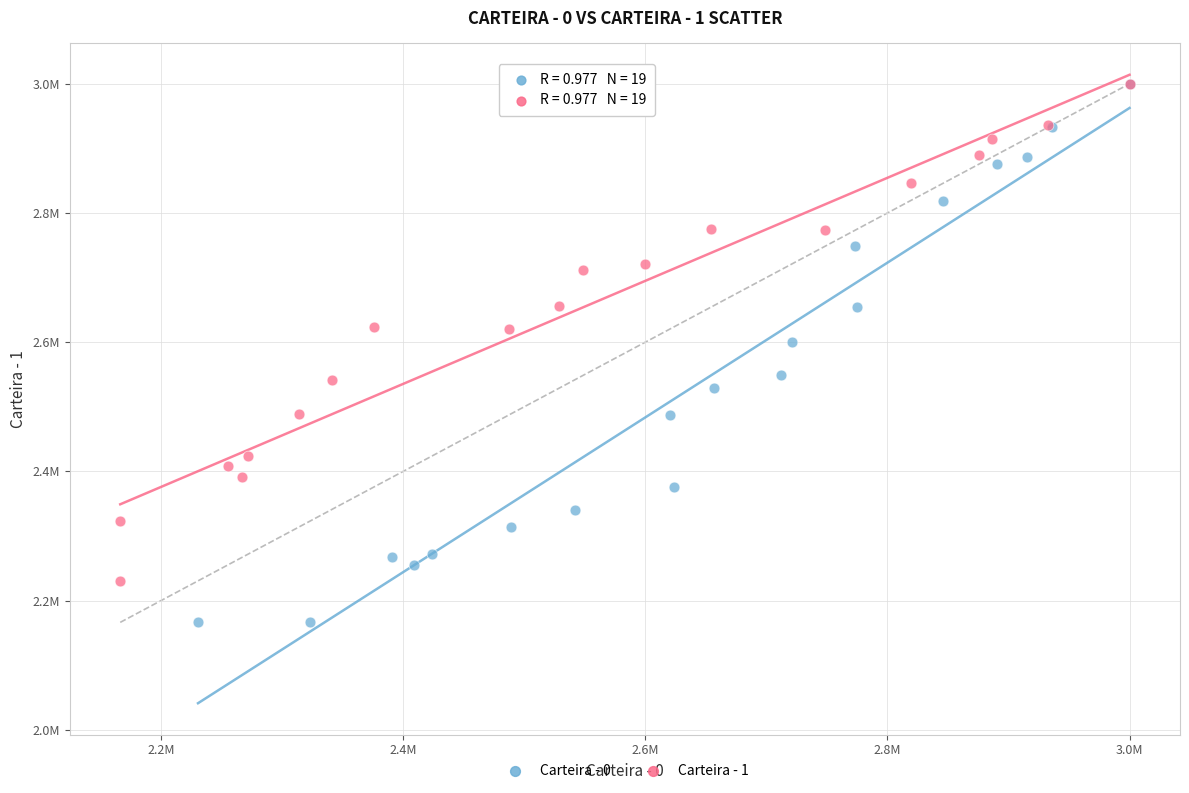

What are all the series names shown in the legend?

Carteira - 0, Carteira - 1